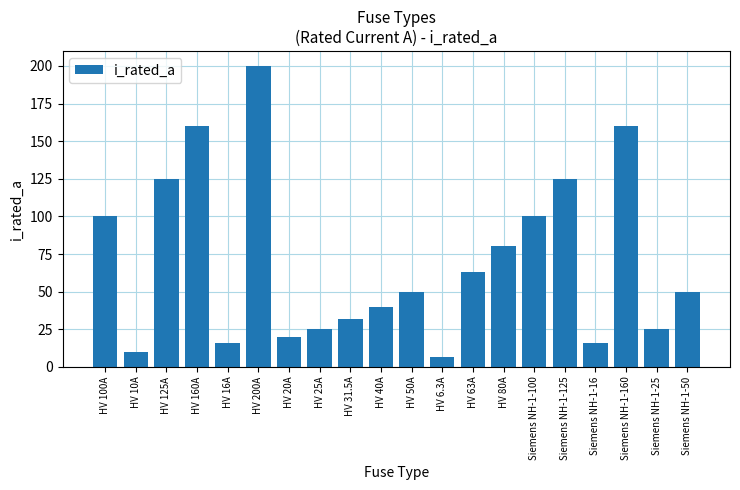

How many bars are there in total?

20